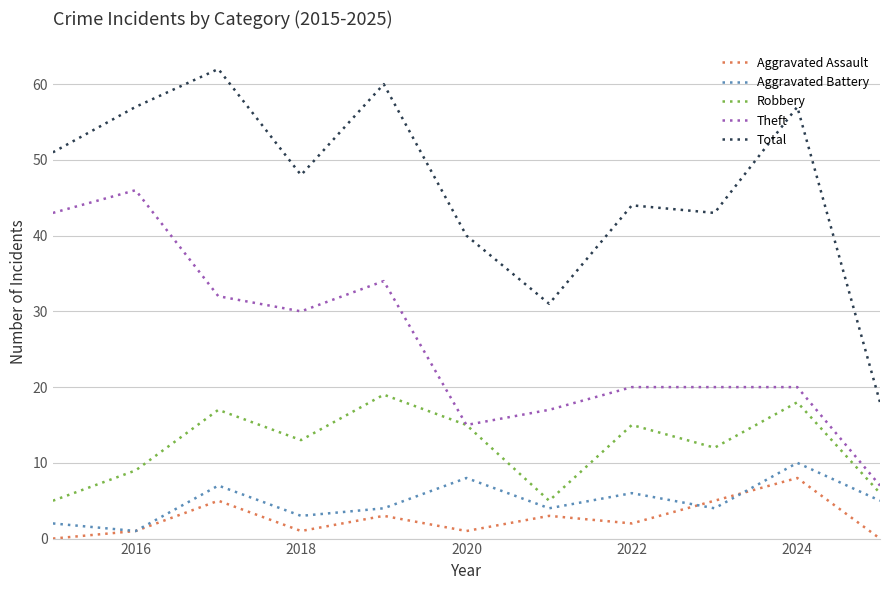

True or false: Aggravated Battery and Theft intersect in this chart.

False